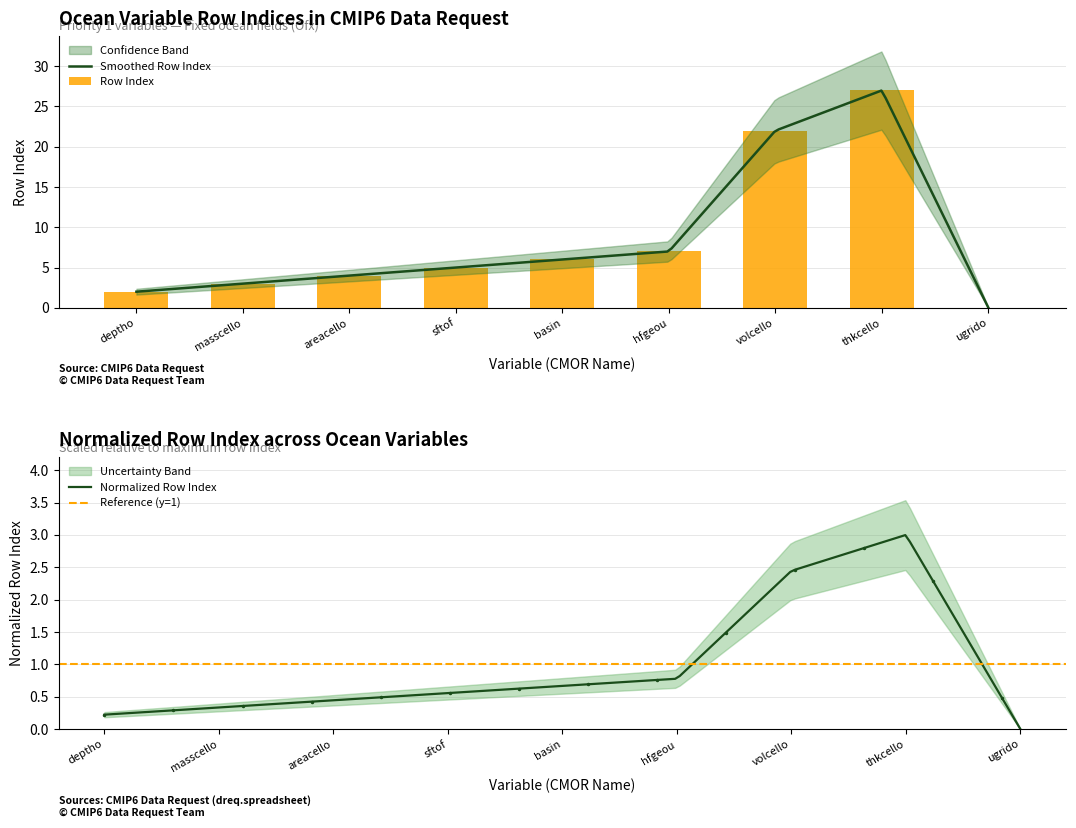

What is the difference between the maximum and minimum values?

27